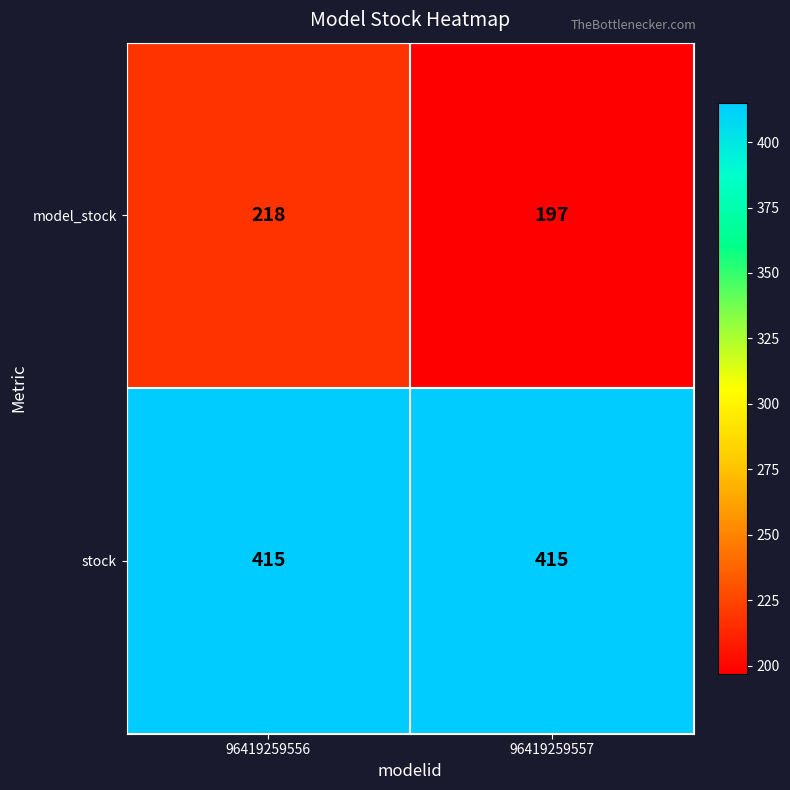

What is the maximum value shown in the chart?

415